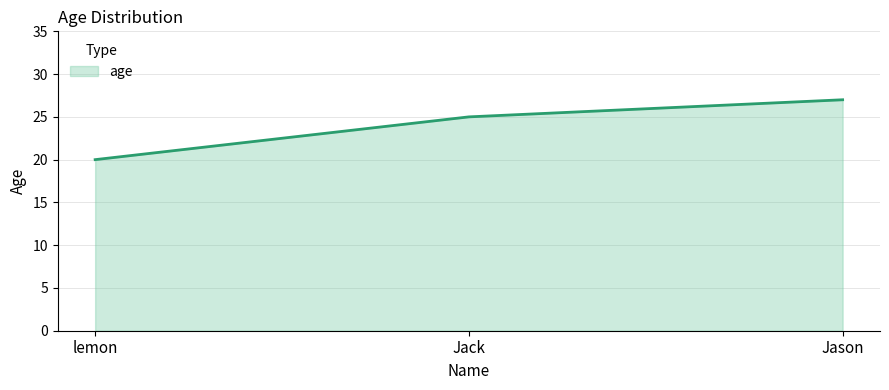

What is the approximate value at Jack?

25